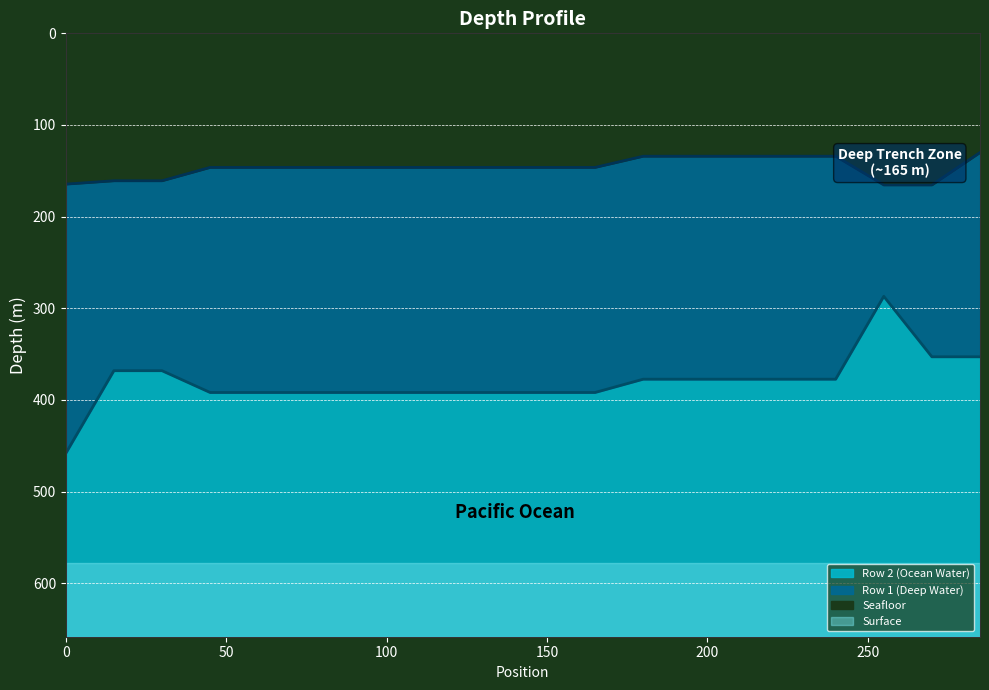

What is the average value of the Row 1 series?

146.7